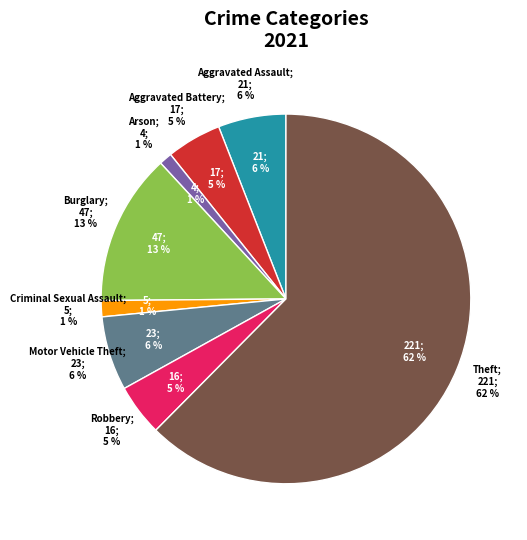

Which category accounts for the majority?

Theft